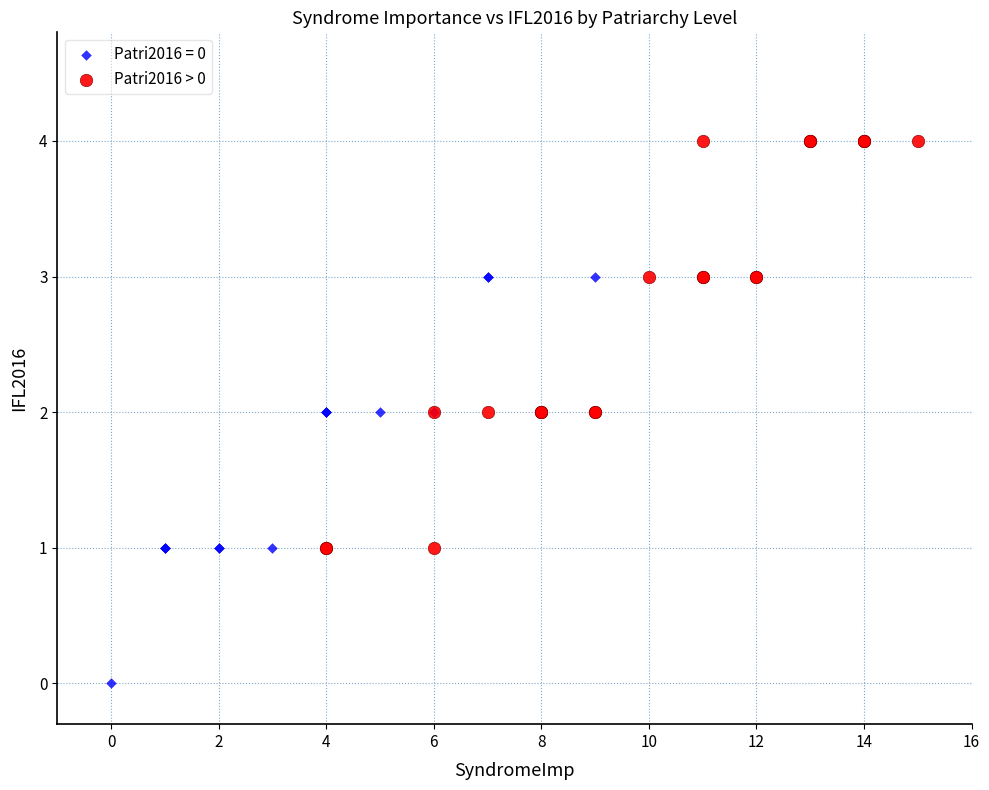

Which series contains the lowest Y value?

Patri2016 = 0